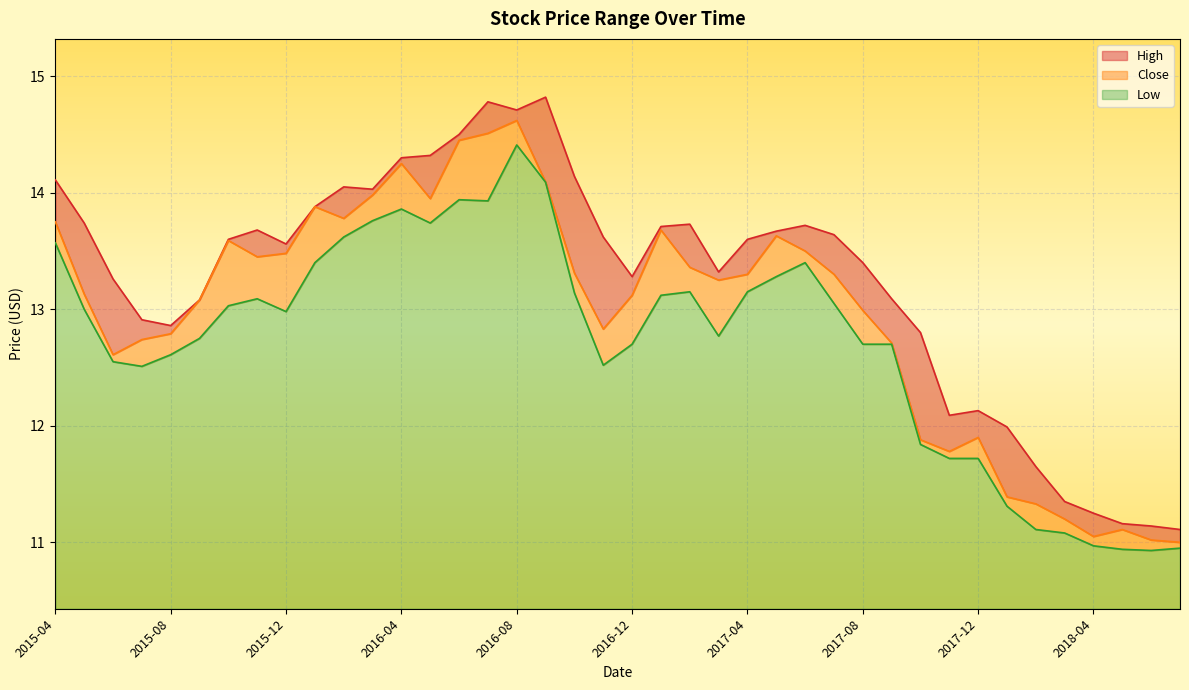

How many data points in Close are less than 13?

16